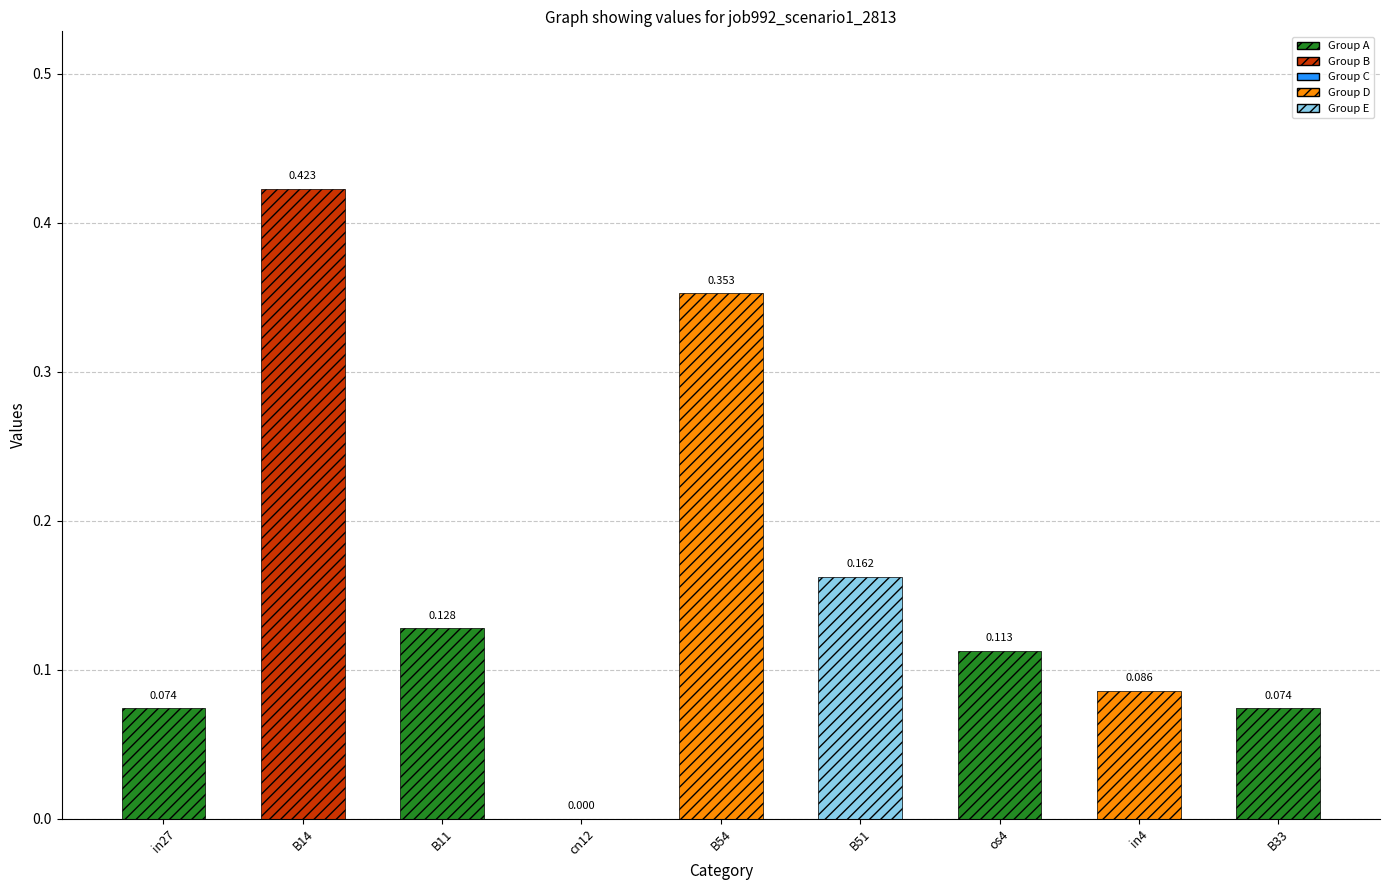

The chart shows a value of 0.5 at B54. True or false?

False